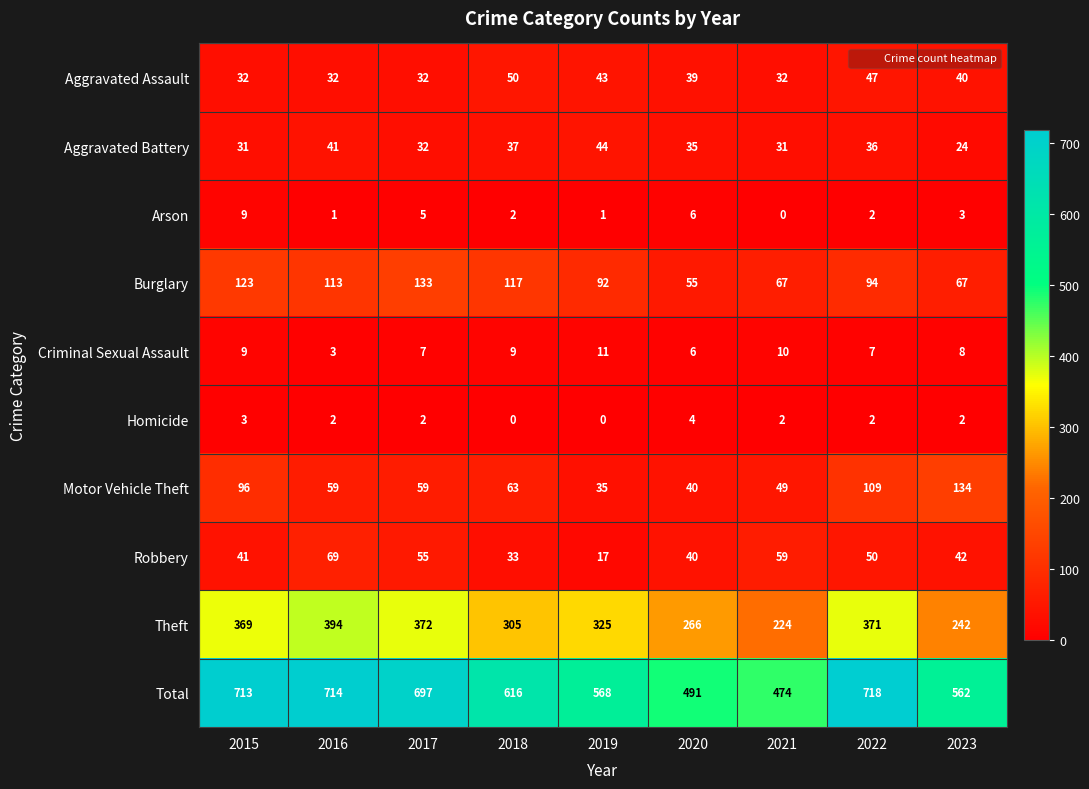

How many data points does each series have?

9